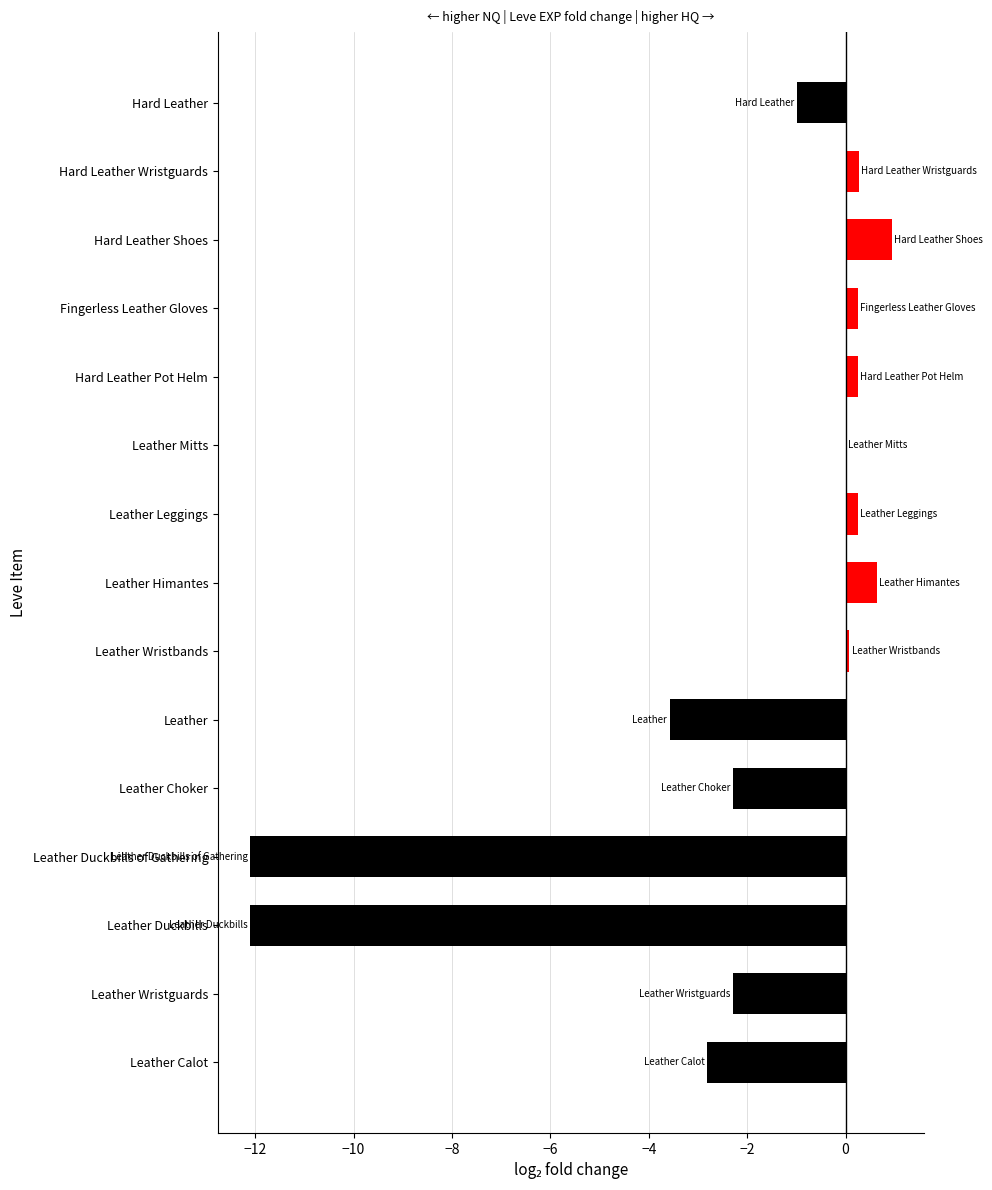

Which has a higher value, Hard Leather Pot Helm or Leather Duckbills?

Hard Leather Pot Helm